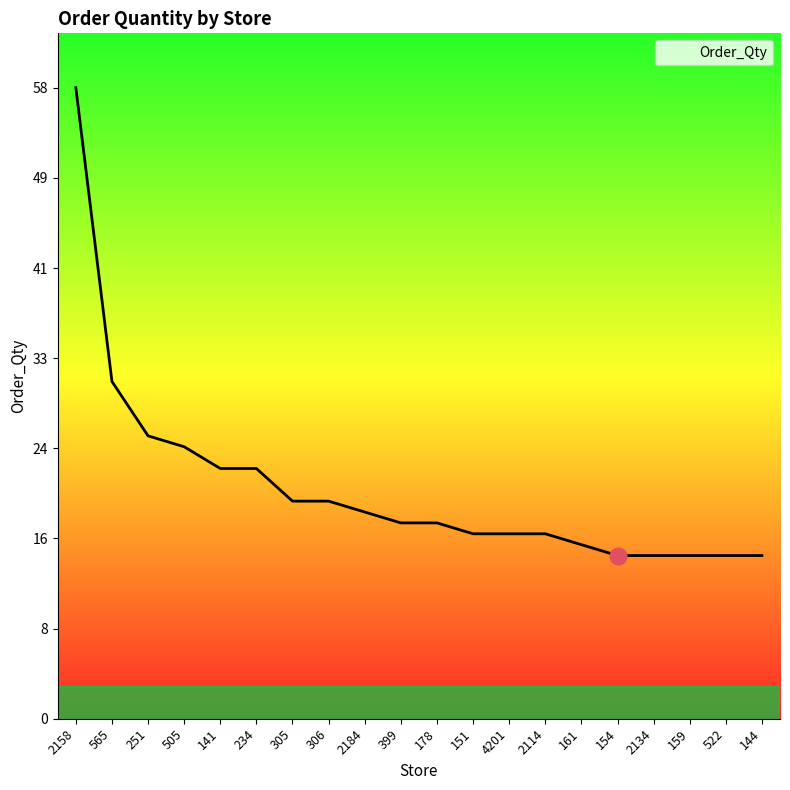

What value does the data have at 306?

20